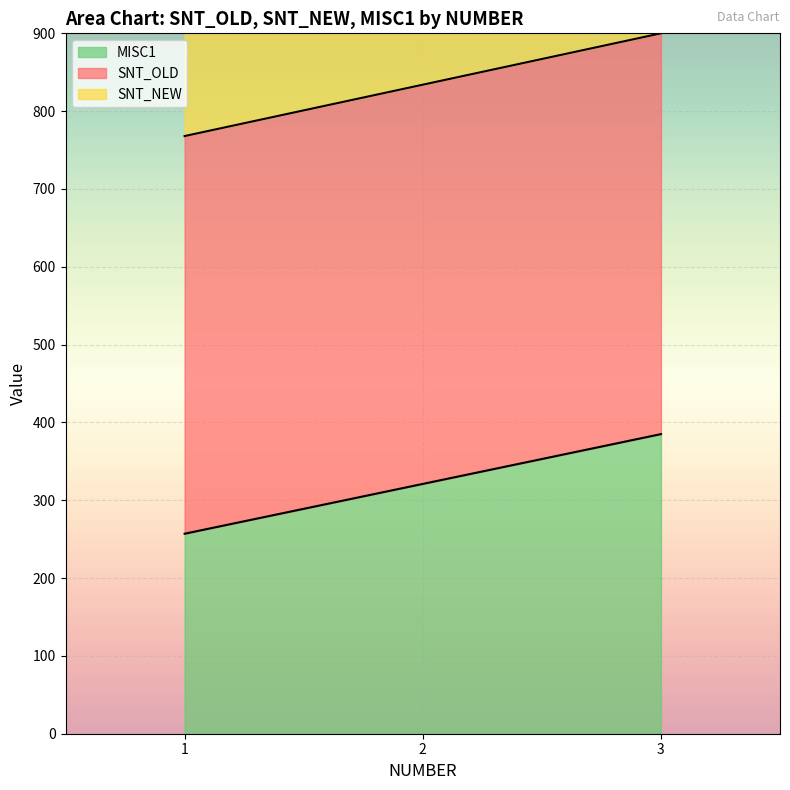

What is the minimum value shown in the chart?

257